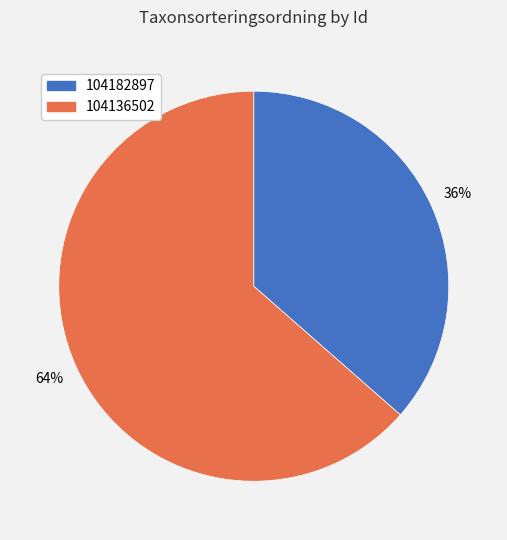

What is the smallest slice in the pie chart?

104182897